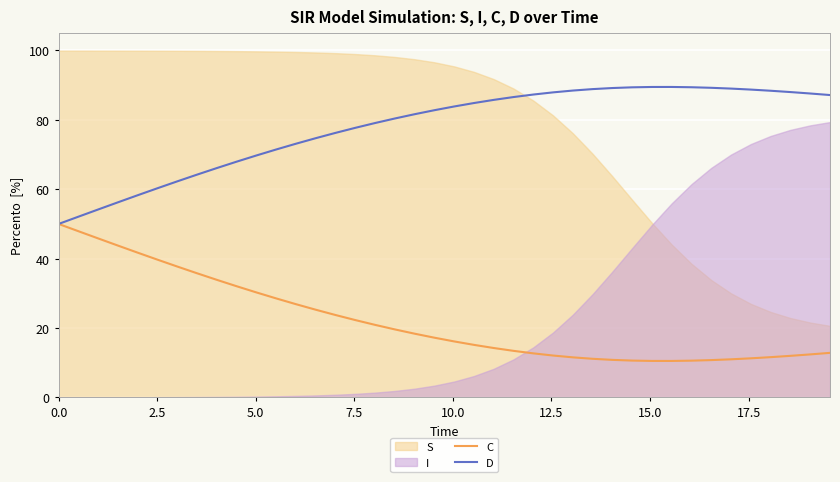

True or false: C and D intersect in this chart.

False